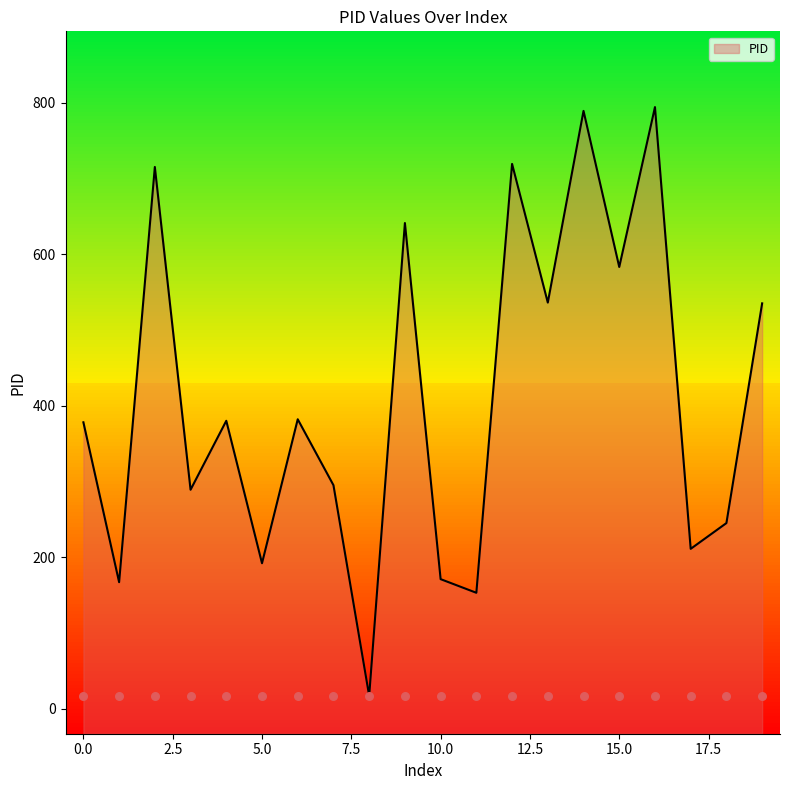

Between 10.0 and 15.0, which is larger?

15.0